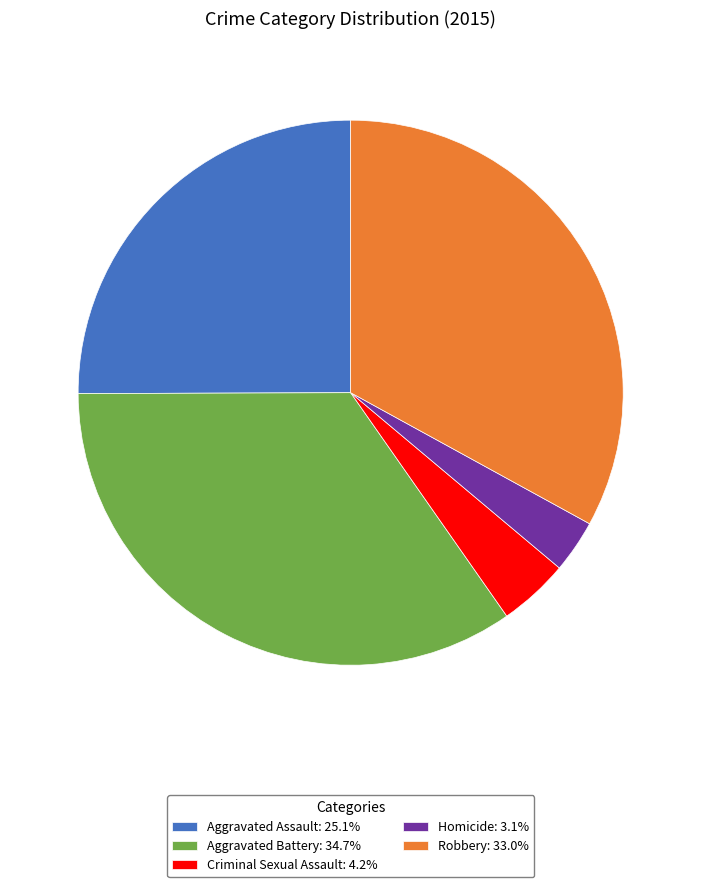

True or false: Aggravated Battery accounts for 35% of the total.

True